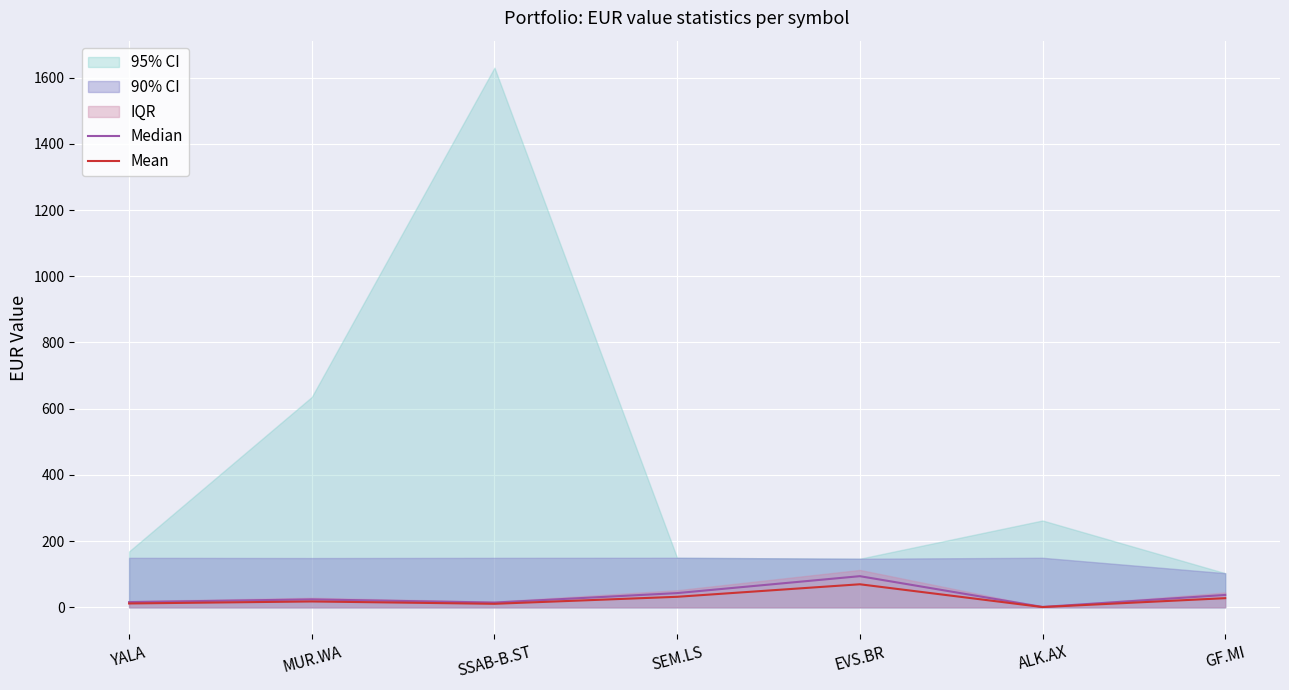

At which category does Median reach its first local valley?

SSAB-B.ST